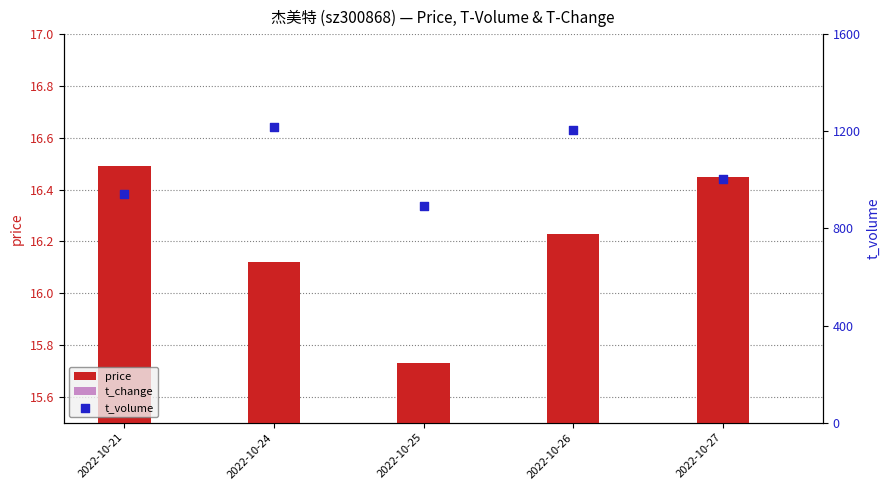

At how many categories does at least one series exceed 192?

5